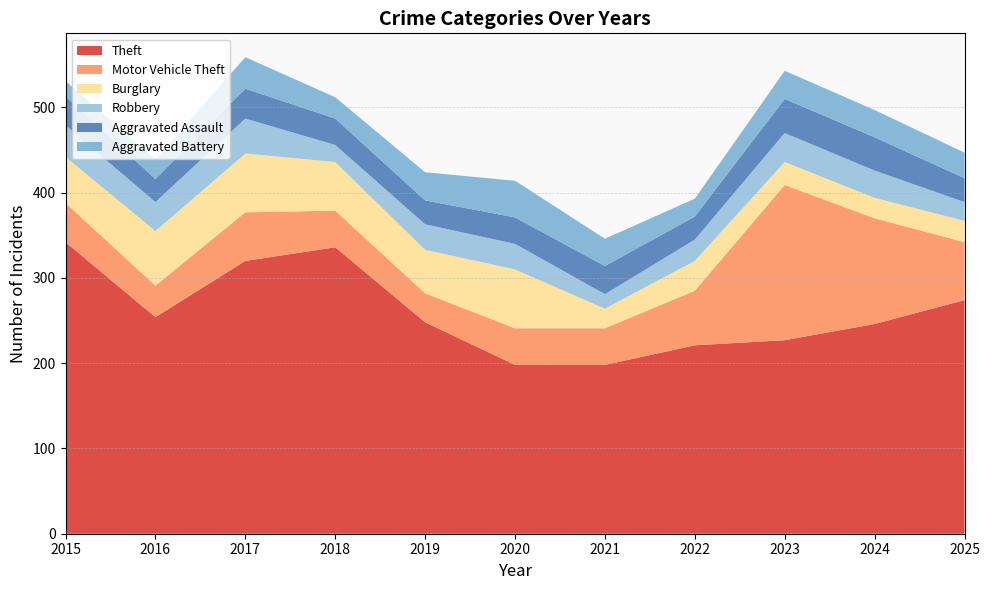

Reading right to left, what are all the values shown in this chart?

Theft: 274	246	227	221	198	198	248	336	320	254	342
Motor Vehicle Theft: 68	124	182	64	43	43	34	43	57	37	46
Burglary: 25	24	27	35	23	69	51	57	69	64	54
Robbery: 22	32	34	25	17	30	30	20	41	34	37
Aggravated Assault: 28	39	40	27	33	31	28	31	35	27	34
Aggravated Battery: 30	32	33	21	32	43	33	25	37	23	18